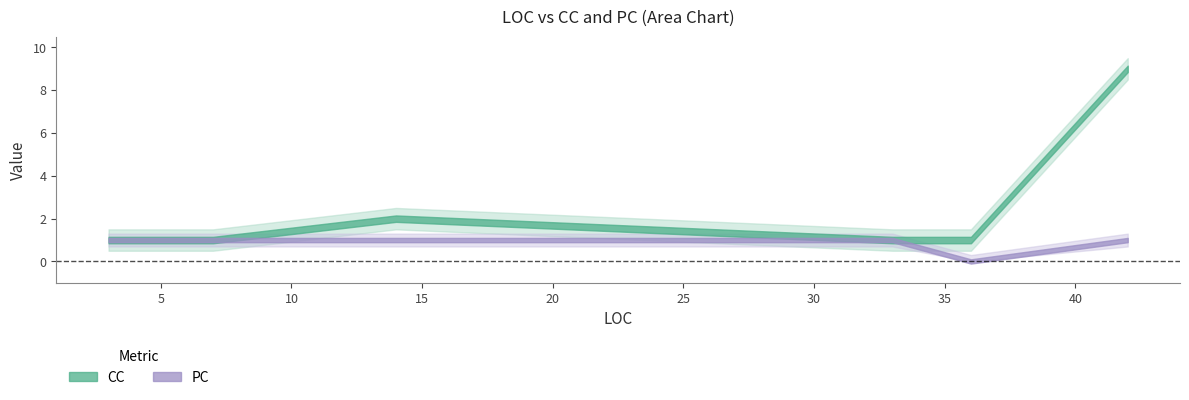

What is the label of the 2nd point from the right?

36